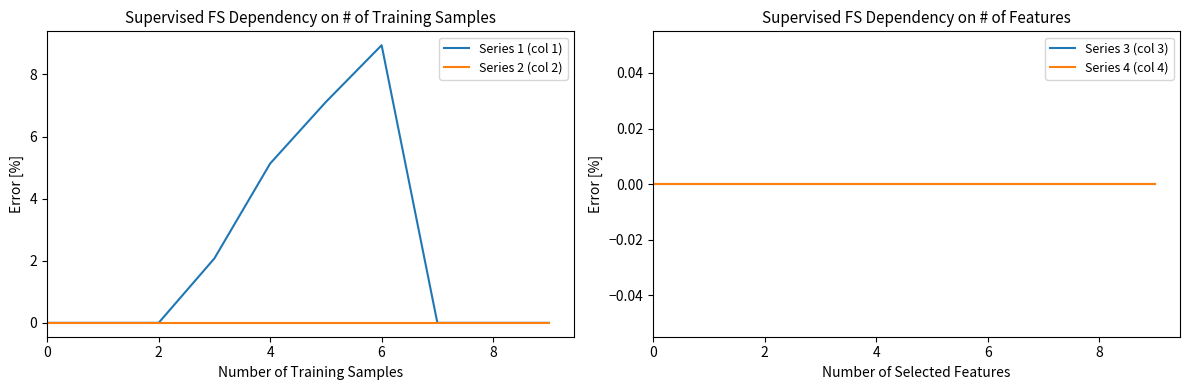

True or false: Series 1 (col 1) and Series 2 (col 2) cross at least once.

False